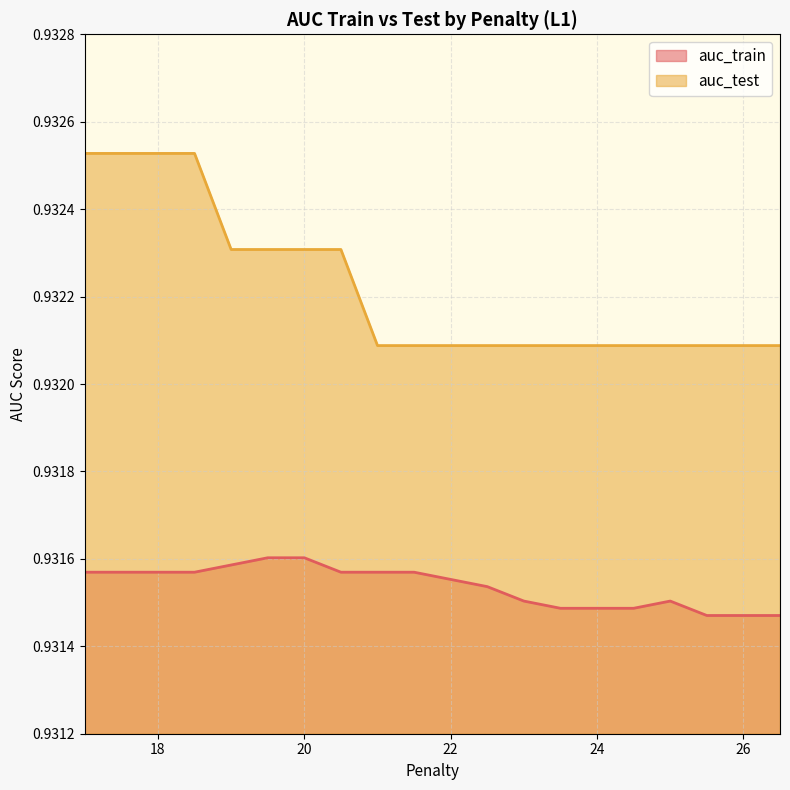

What is the value of the auc_train point at the 1st from the left?

0.9